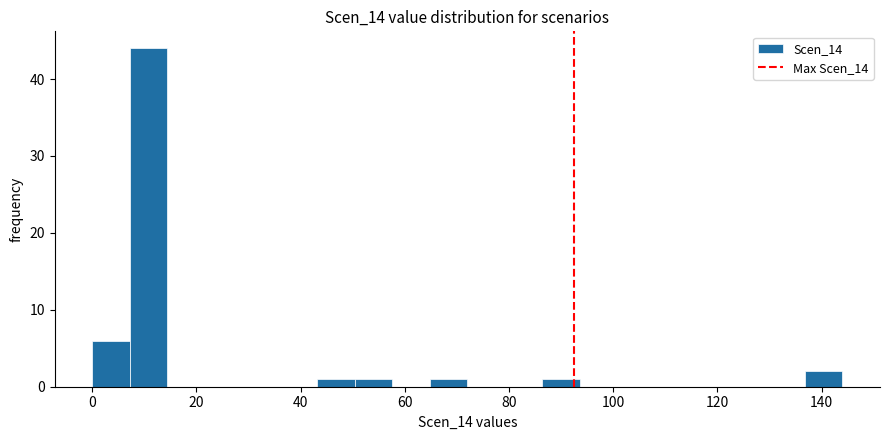

Around what value on the x-axis is the tallest bar? Give the approximate position of its centre, as read against the axis.

10